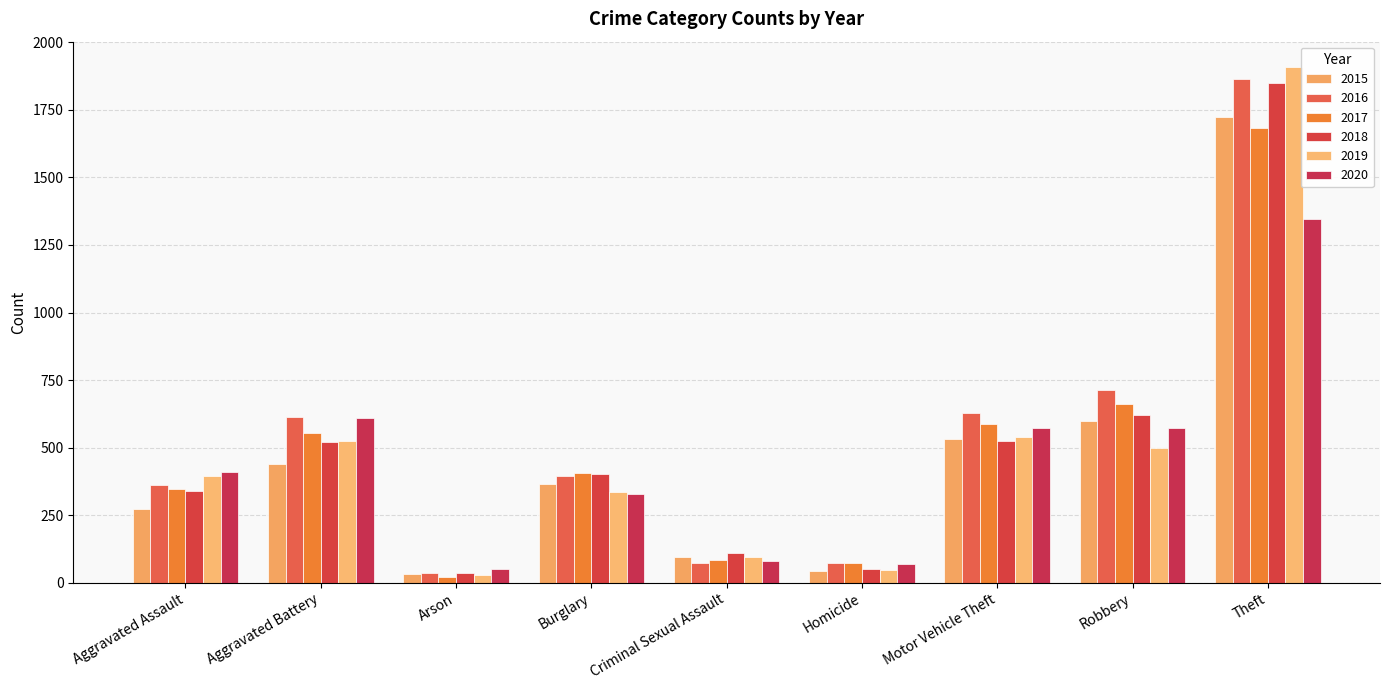

What is the difference between the 2019 values at Homicide and Burglary?

289